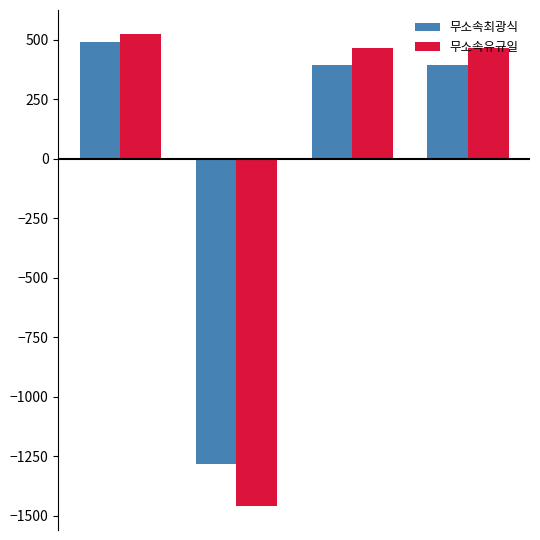

Which series has the widest spread of values?

무소속유규일